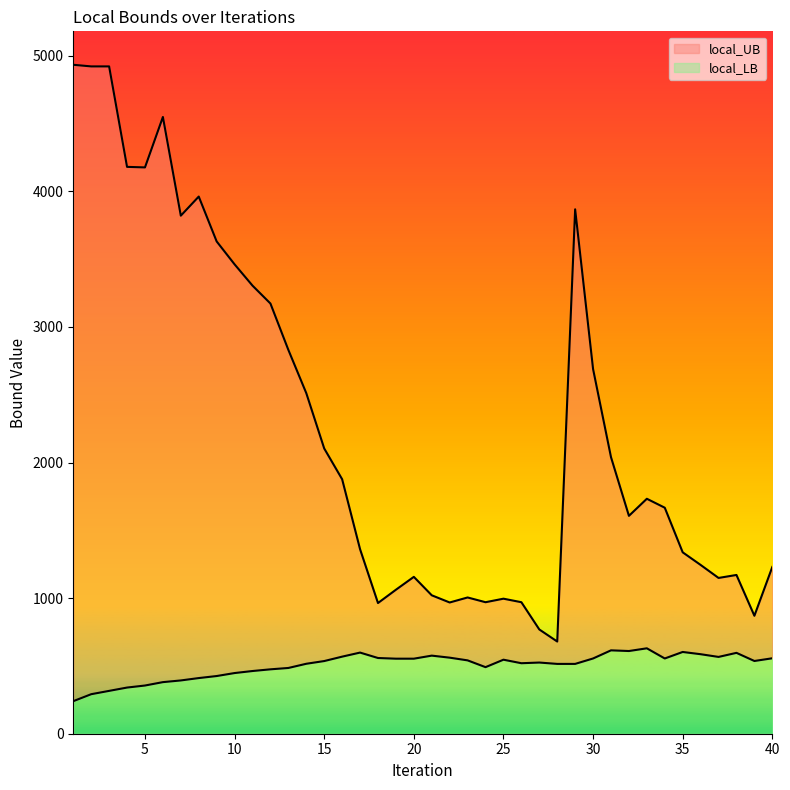

What is the average value of the local_UB series?

2272.3